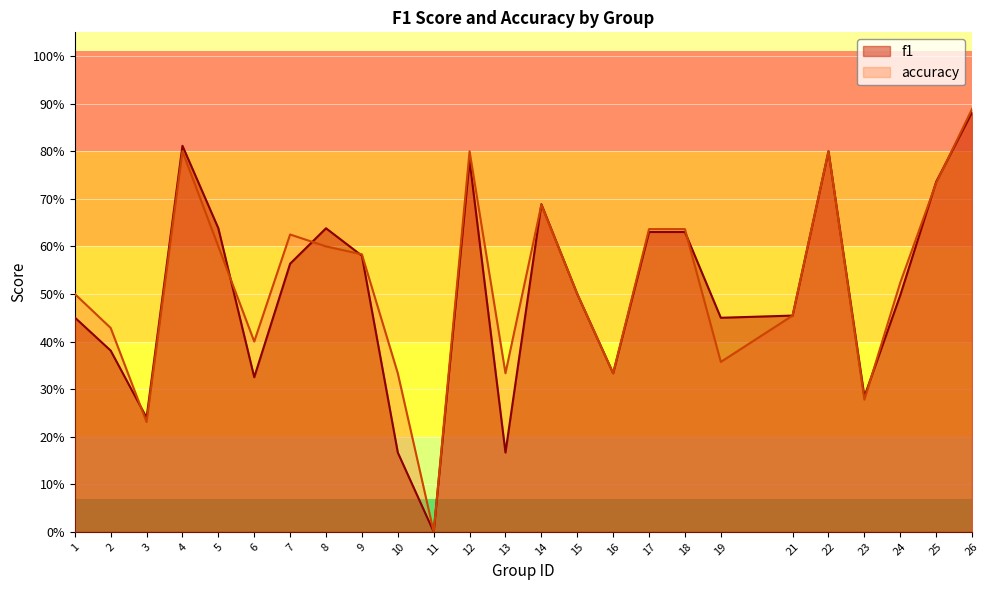

Which has a higher value, 10 or 17?

17